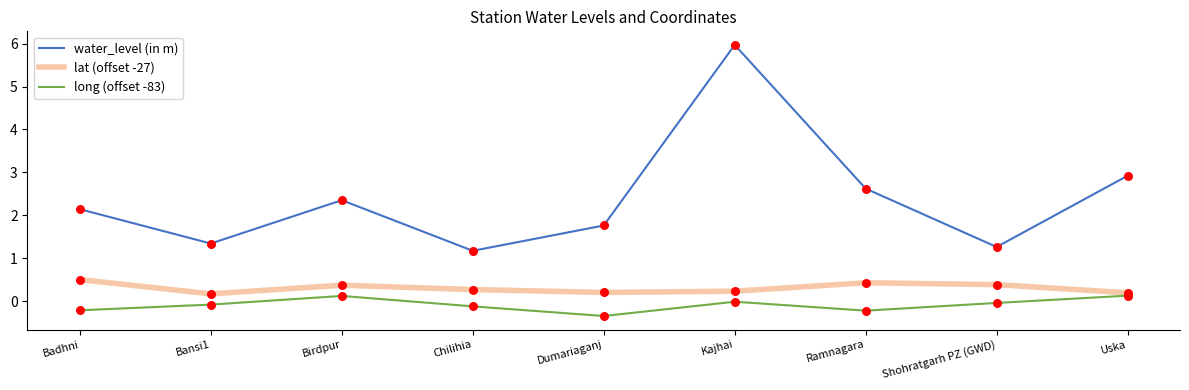

Is the value of water_level (in m) at Dumariaganj greater than the value of long (offset -83) at Birdpur?

Yes